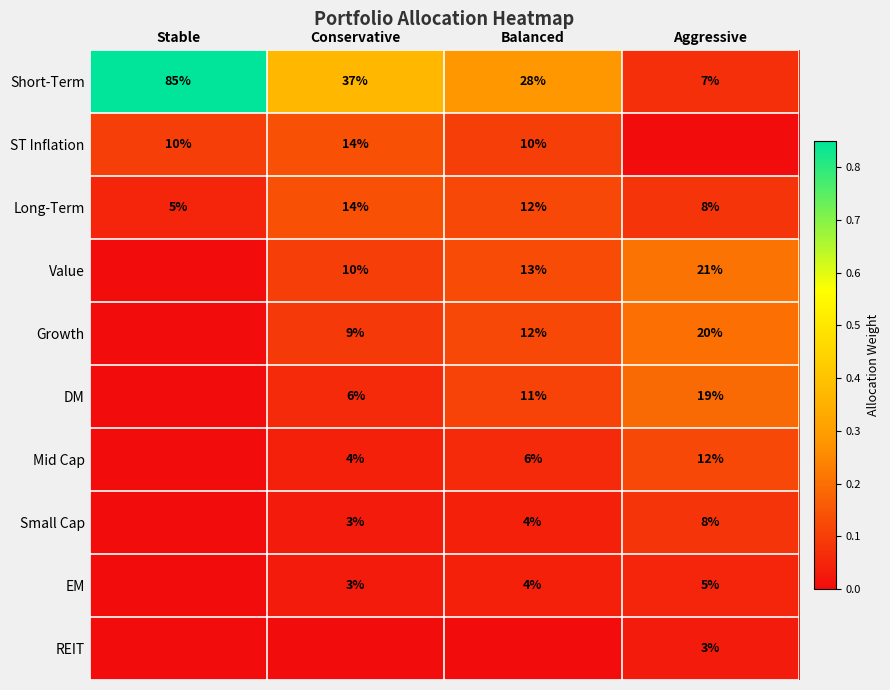

What is the highest value of the Short-Term series?

85